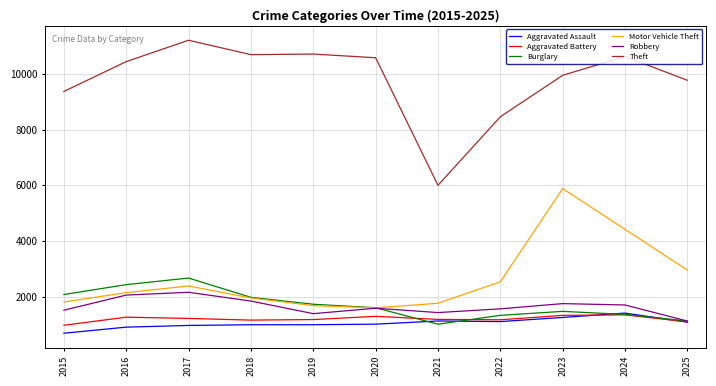

Where does the Burglary series first go above 1597?

2015